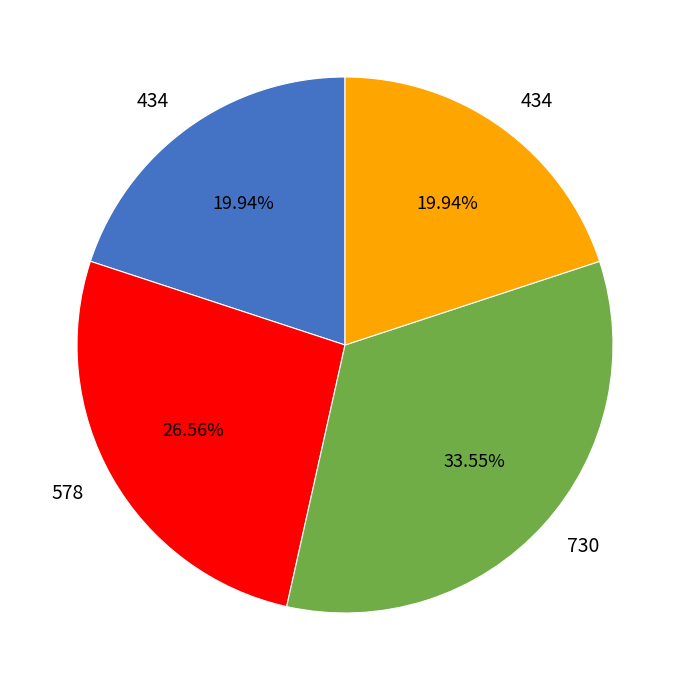

Is there any slice that represents more than half of the pie?

No